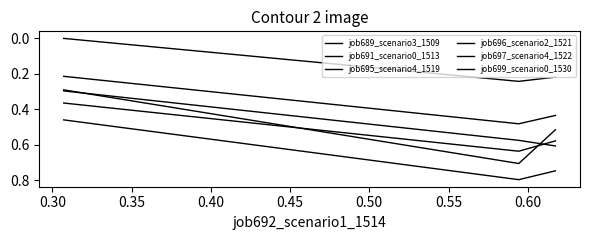

What is the sum of all job695_scenario4_1519 values?

1.6